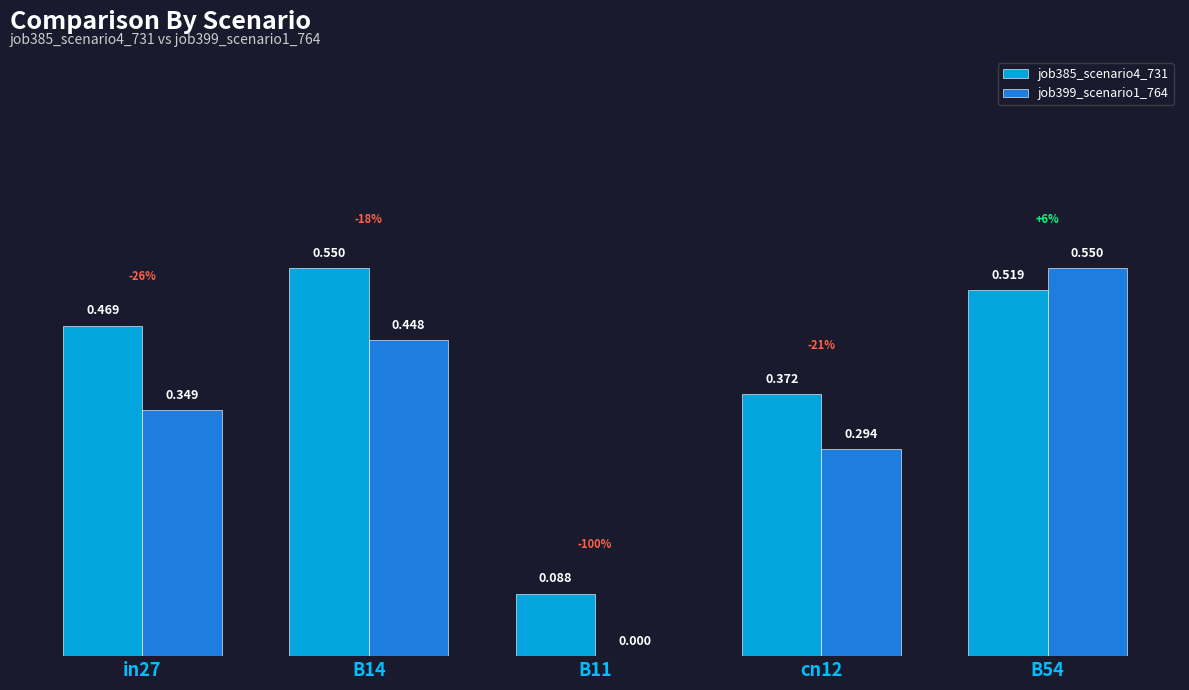

Is the value of job385_scenario4_731 at cn12 greater than the value of job399_scenario1_764 at B11?

Yes